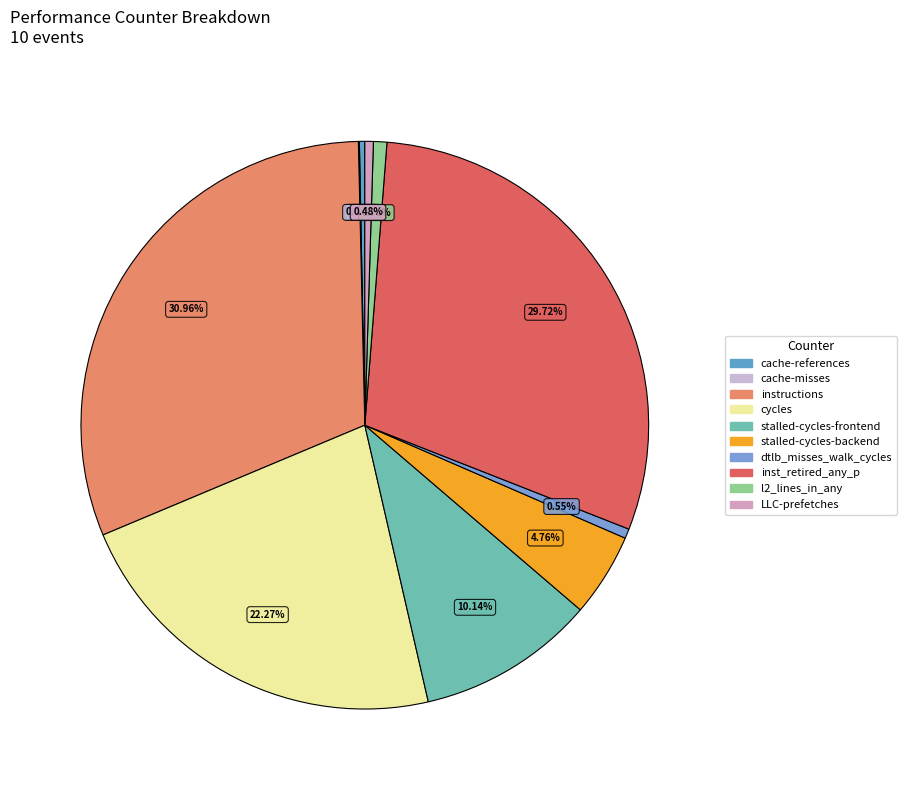

Is the sum of LLC-prefetches and cycles greater than half?

No